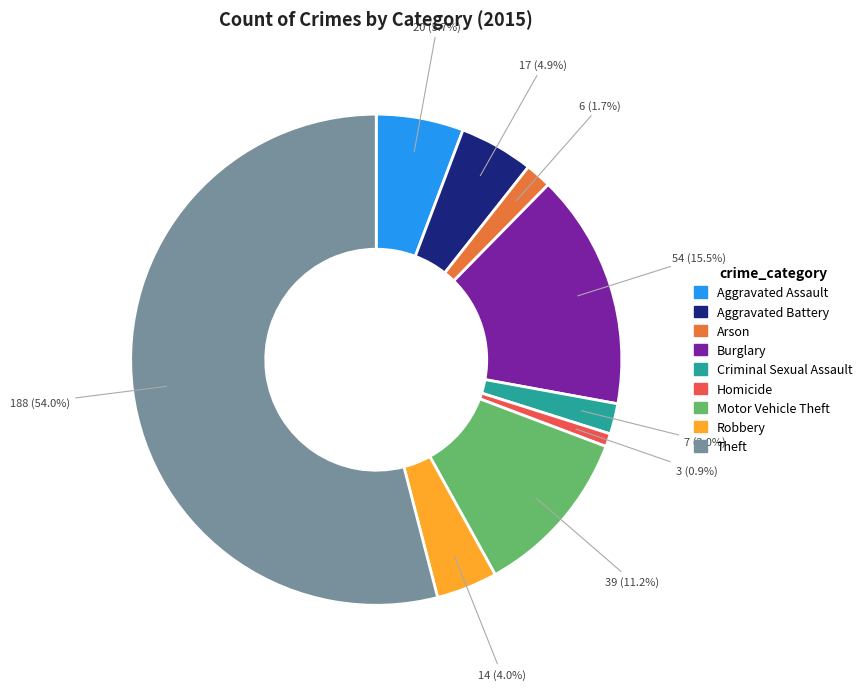

How many slices are in this pie chart?

9